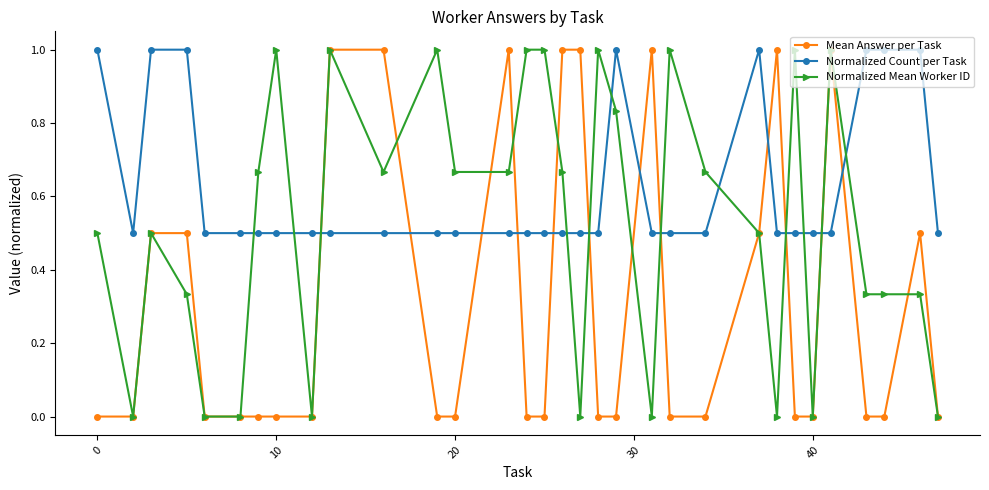

List the series in order of their overall mean, highest first.

Normalized Count per Task, Normalized Mean Worker ID, Mean Answer per Task